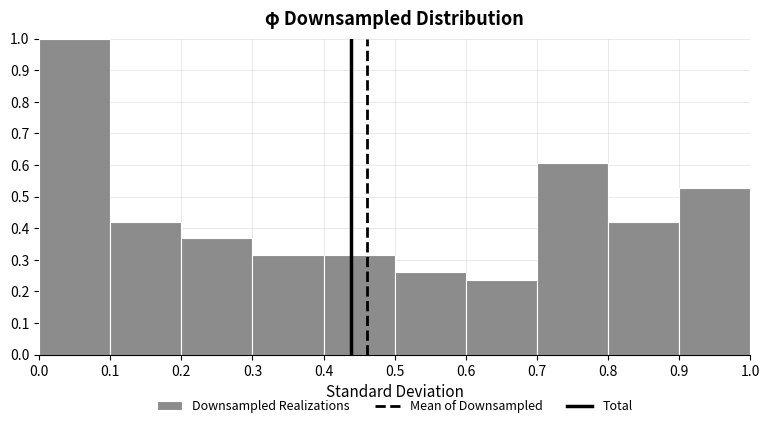

Reading left to right, transcribe this chart: for each bar, give the range it covers on the x-axis and its height. The values are not printed on the chart, so give them approximately, as read against the axis.

0.0 to 0.1: 1.00
0.1 to 0.2: 0.42
0.2 to 0.3: 0.37
0.3 to 0.4: 0.32
0.4 to 0.5: 0.32
0.5 to 0.6: 0.26
0.6 to 0.7: 0.24
0.7 to 0.8: 0.61
0.8 to 0.9: 0.42
0.9 to 1.0: 0.53